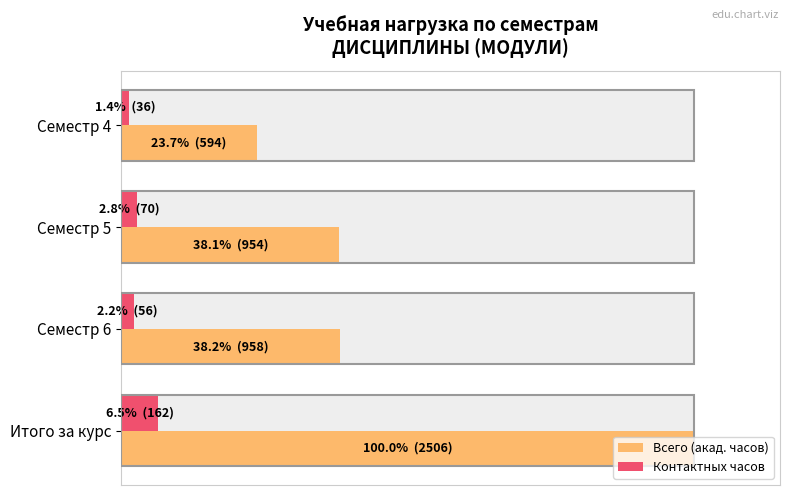

Which has a higher value, Семестр 5 or Семестр 4?

Семестр 5